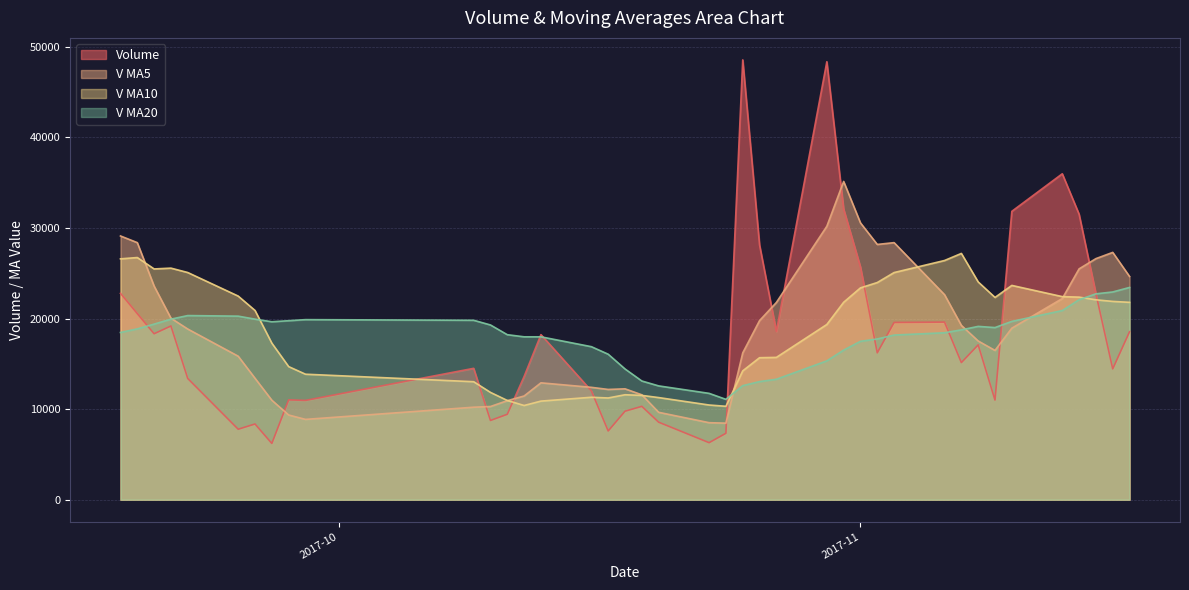

How many data points in v_ma20 are above 18751?

20